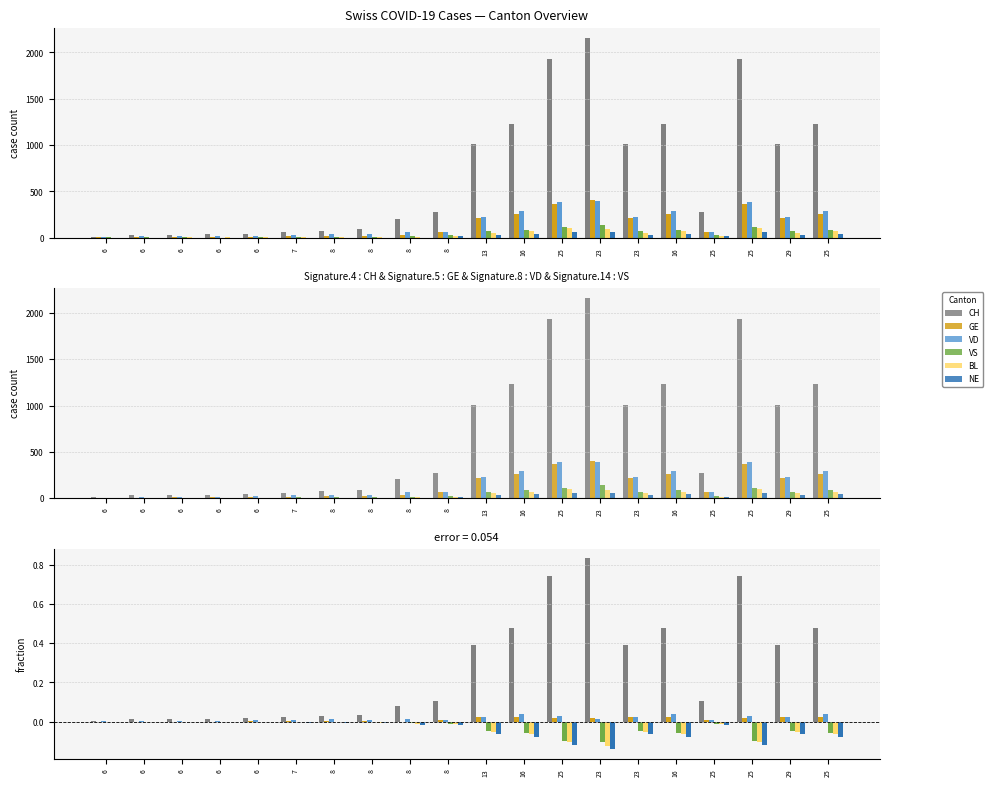

Reading left to right, what are all the values shown in this chart?

CH: 6=0.0	6=0.0	6=0.0	6=0.0	6=0.0	7=0.0	8=0.0	8=0.0	8=0.1	8=0.1	13=0.4	16=0.5	25=0.7	23=0.8	23=0.4	16=0.5	25=0.1	25=0.7	29=0.4	25=0.5
GE: 6=0.0	6=0.0	6=0.0	6=0.0	6=0.0	7=0.0	8=0.0	8=0.0	8=-0.0	8=0.0	13=0.0	16=0.0	25=0.0	23=0.0	23=0.0	16=0.0	25=0.0	25=0.0	29=0.0	25=0.0
VD: 6=0.0	6=0.0	6=0.0	6=0.0	6=0.0	7=0.0	8=0.0	8=0.0	8=0.0	8=0.0	13=0.0	16=0.0	25=0.0	23=0.0	23=0.0	16=0.0	25=0.0	25=0.0	29=0.0	25=0.0
VS: 6=0.0	6=-0.0	6=-0.0	6=-0.0	6=-0.0	7=-0.0	8=-0.0	8=-0.0	8=-0.0	8=-0.0	13=-0.0	16=-0.1	25=-0.1	23=-0.1	23=-0.0	16=-0.1	25=-0.0	25=-0.1	29=-0.0	25=-0.1
BL: 6=-0.0	6=-0.0	6=-0.0	6=-0.0	6=-0.0	7=-0.0	8=-0.0	8=-0.0	8=-0.0	8=-0.0	13=-0.1	16=-0.1	25=-0.1	23=-0.1	23=-0.1	16=-0.1	25=-0.0	25=-0.1	29=-0.1	25=-0.1
NE: 6=-0.0	6=-0.0	6=-0.0	6=-0.0	6=-0.0	7=-0.0	8=-0.0	8=-0.0	8=-0.0	8=-0.0	13=-0.1	16=-0.1	25=-0.1	23=-0.1	23=-0.1	16=-0.1	25=-0.0	25=-0.1	29=-0.1	25=-0.1